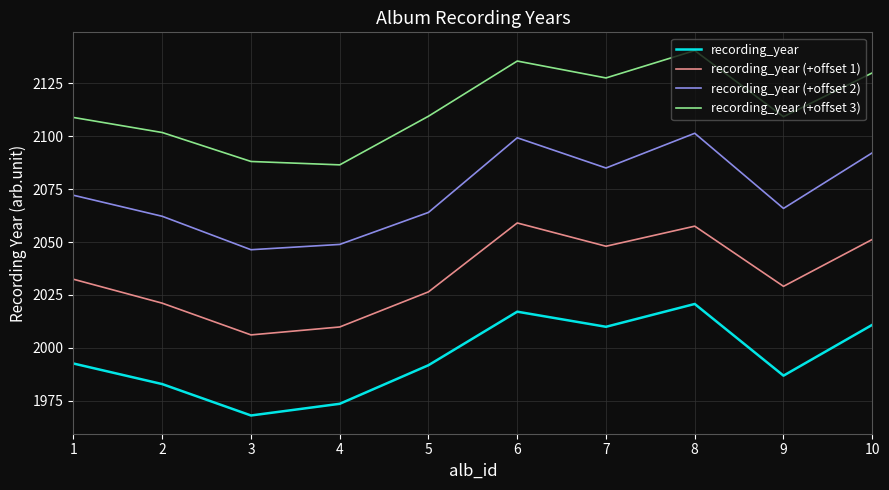

List the labels in order of recording_year (+offset 3) value, largest first.

8, 6, 10, 7, 5, 9, 1, 2, 3, 4